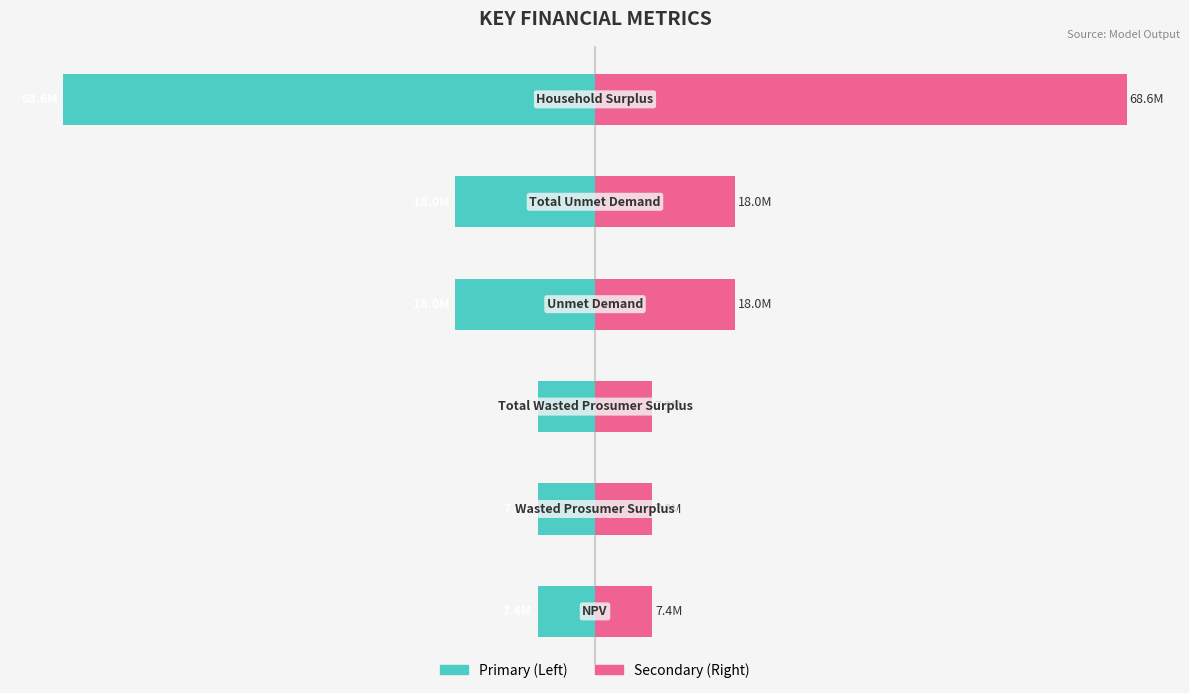

What is the difference between the maximum and second lowest values in the Value (Secondary) series?

61316502.6